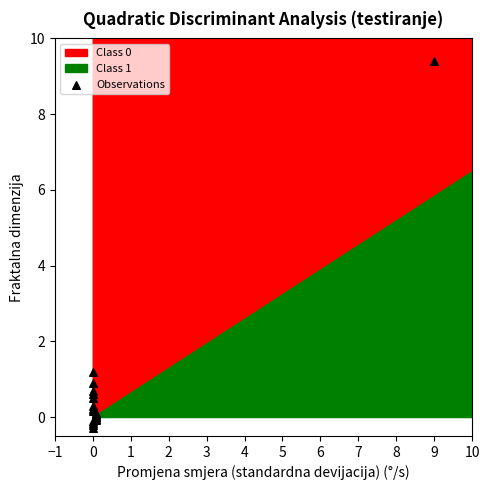

What Y value in the scatter plot is closest to 4?

1.2